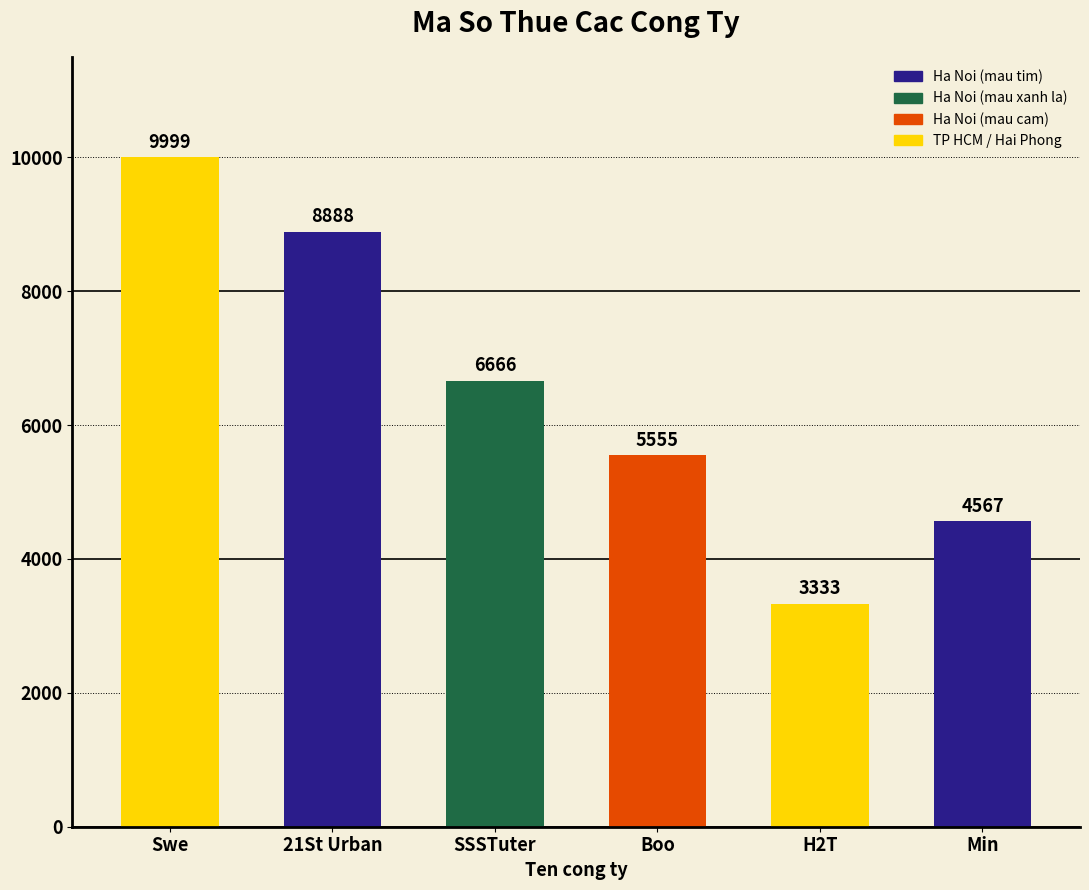

Count the values in the range 4567 to 8888.

4